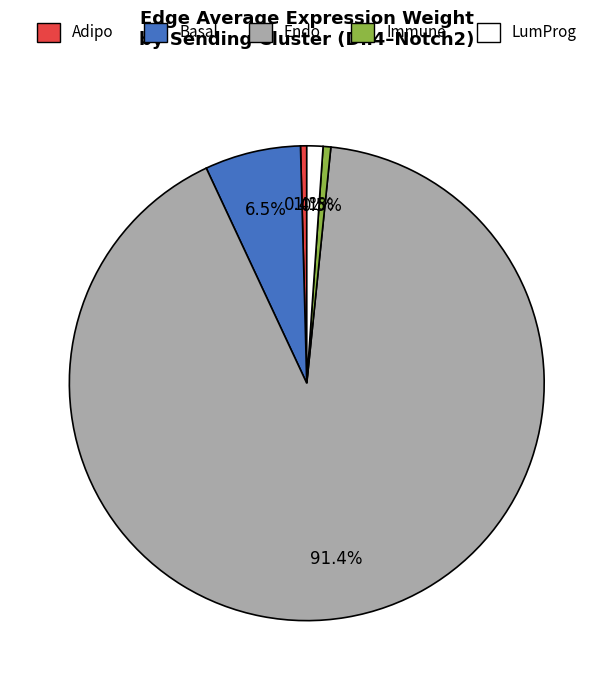

To the nearest percent, what is the difference between the largest and smallest slice percentages?

91%